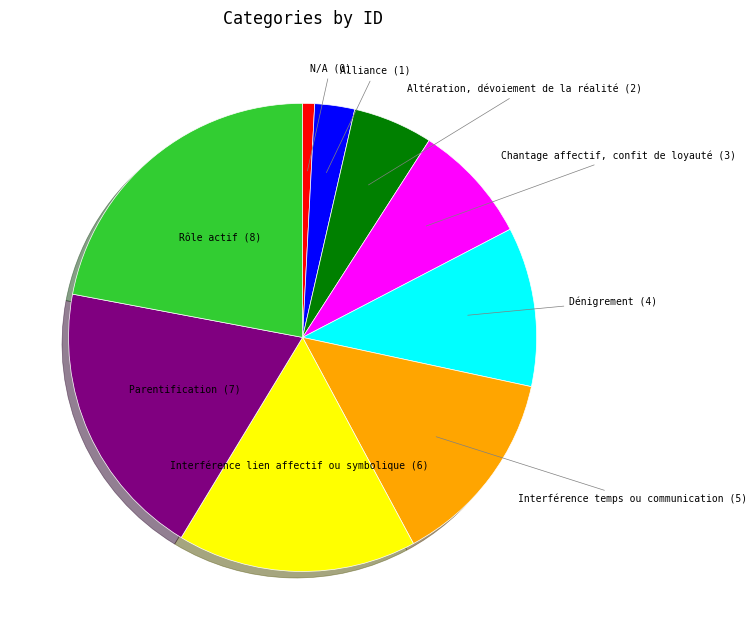

The Rôle actif slice represents 32% of the pie. True or false?

False